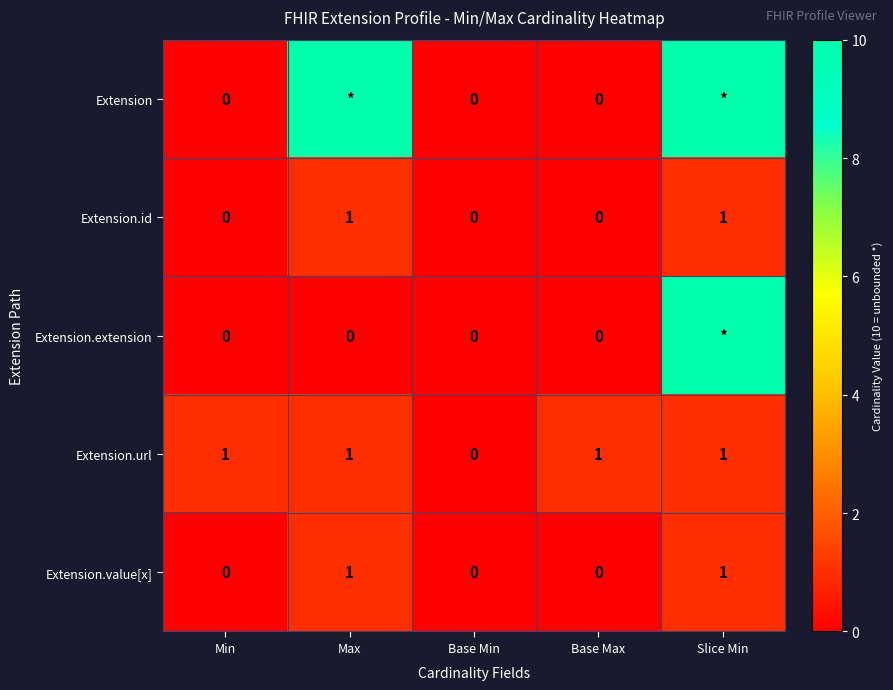

Which has a higher value, Base Max or Base Min?

Base Max